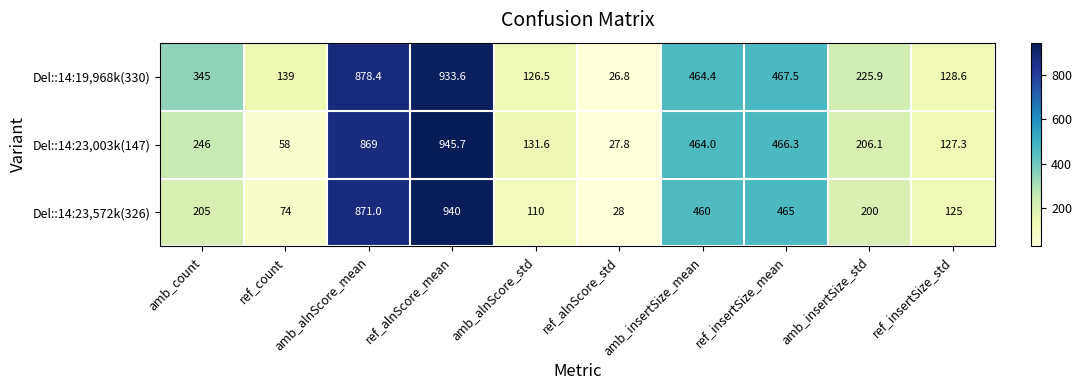

Which category has the lowest value across all series?

ref_alnScore_std